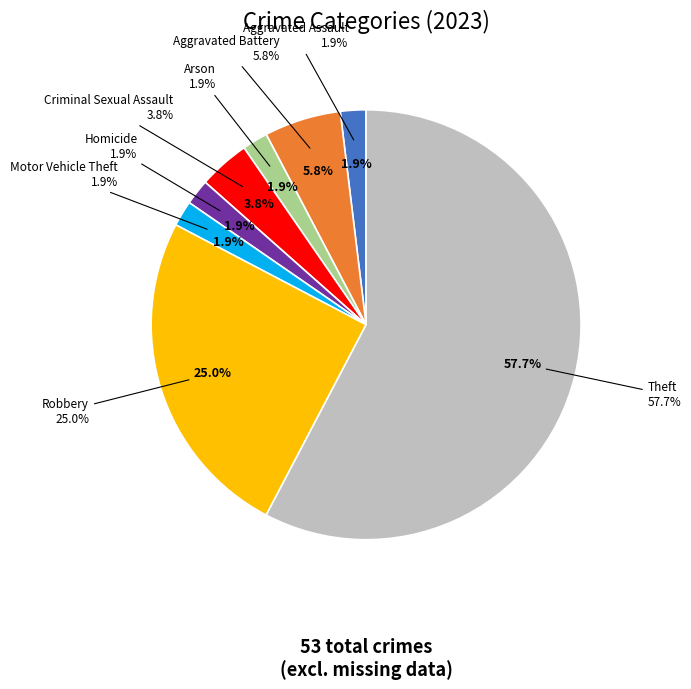

What percentage is NOT represented by Aggravated Battery?

94.2%